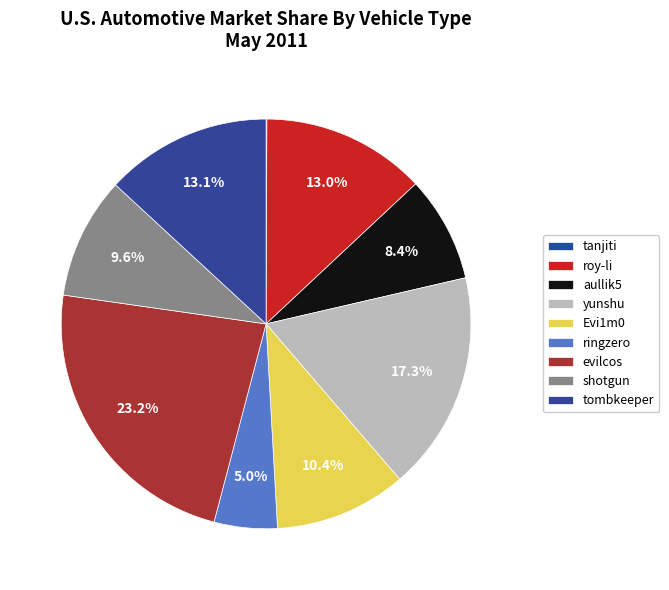

How many segments does this pie chart have?

9